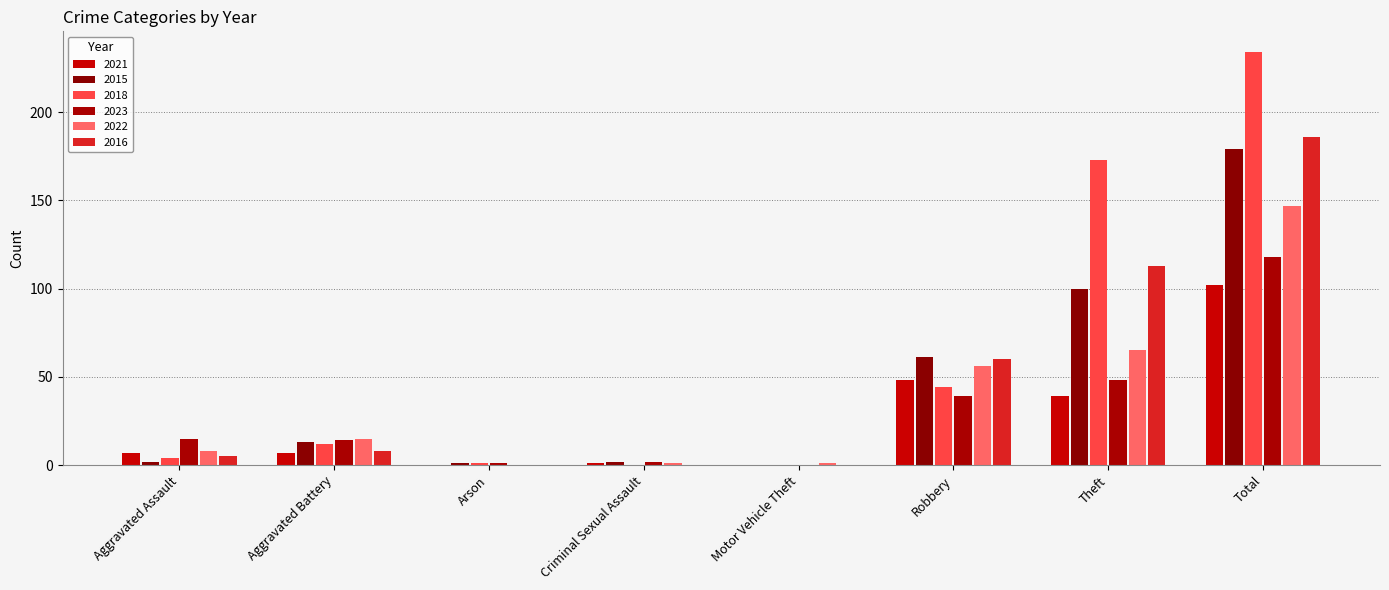

Reading left to right, what are all the values shown in this chart?

2021: Aggravated Assault=7	Aggravated Battery=7	Arson=0	Criminal Sexual Assault=1	Motor Vehicle Theft=0	Robbery=48	Theft=39	Total=102
2015: Aggravated Assault=2	Aggravated Battery=13	Arson=1	Criminal Sexual Assault=2	Motor Vehicle Theft=0	Robbery=61	Theft=100	Total=179
2018: Aggravated Assault=4	Aggravated Battery=12	Arson=1	Criminal Sexual Assault=0	Motor Vehicle Theft=0	Robbery=44	Theft=173	Total=234
2023: Aggravated Assault=15	Aggravated Battery=14	Arson=1	Criminal Sexual Assault=2	Motor Vehicle Theft=0	Robbery=39	Theft=48	Total=118
2022: Aggravated Assault=8	Aggravated Battery=15	Arson=0	Criminal Sexual Assault=1	Motor Vehicle Theft=1	Robbery=56	Theft=65	Total=147
2016: Aggravated Assault=5	Aggravated Battery=8	Arson=0	Criminal Sexual Assault=0	Motor Vehicle Theft=0	Robbery=60	Theft=113	Total=186